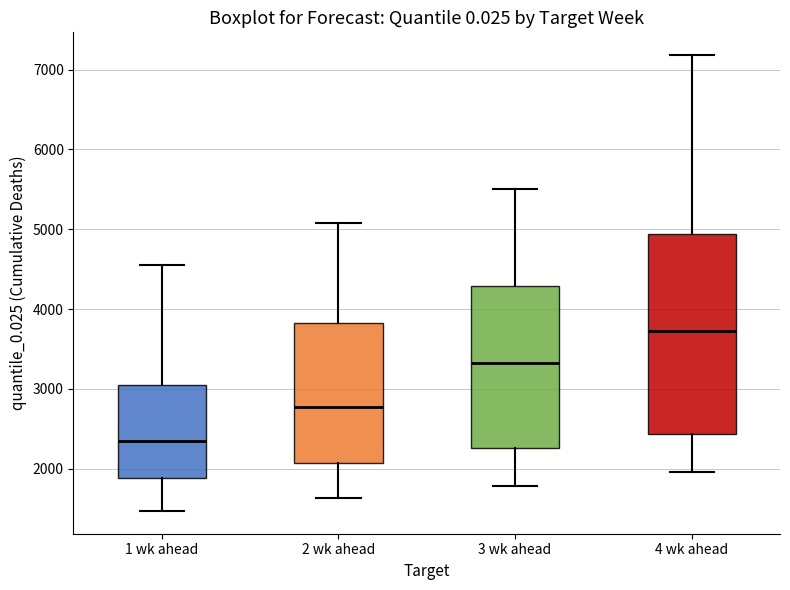

Where does the lower whisker of the box for 4 wk ahead end on the y-axis? The values are not printed on the chart, so give them approximately, as read against the axis.

2000